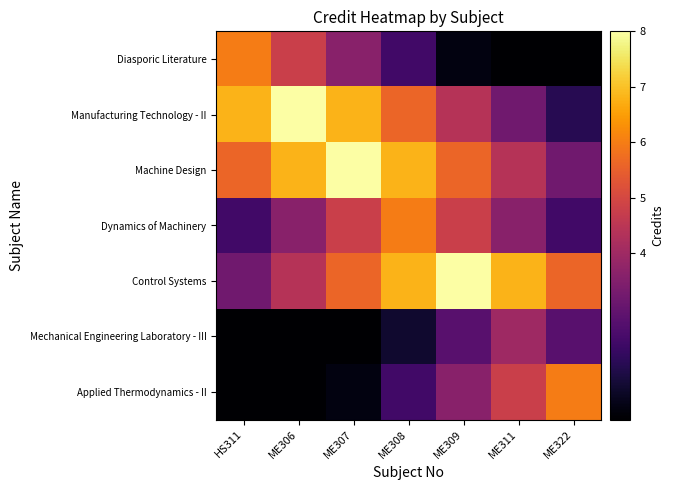

Which has a higher value, ME322 or ME309?

ME309